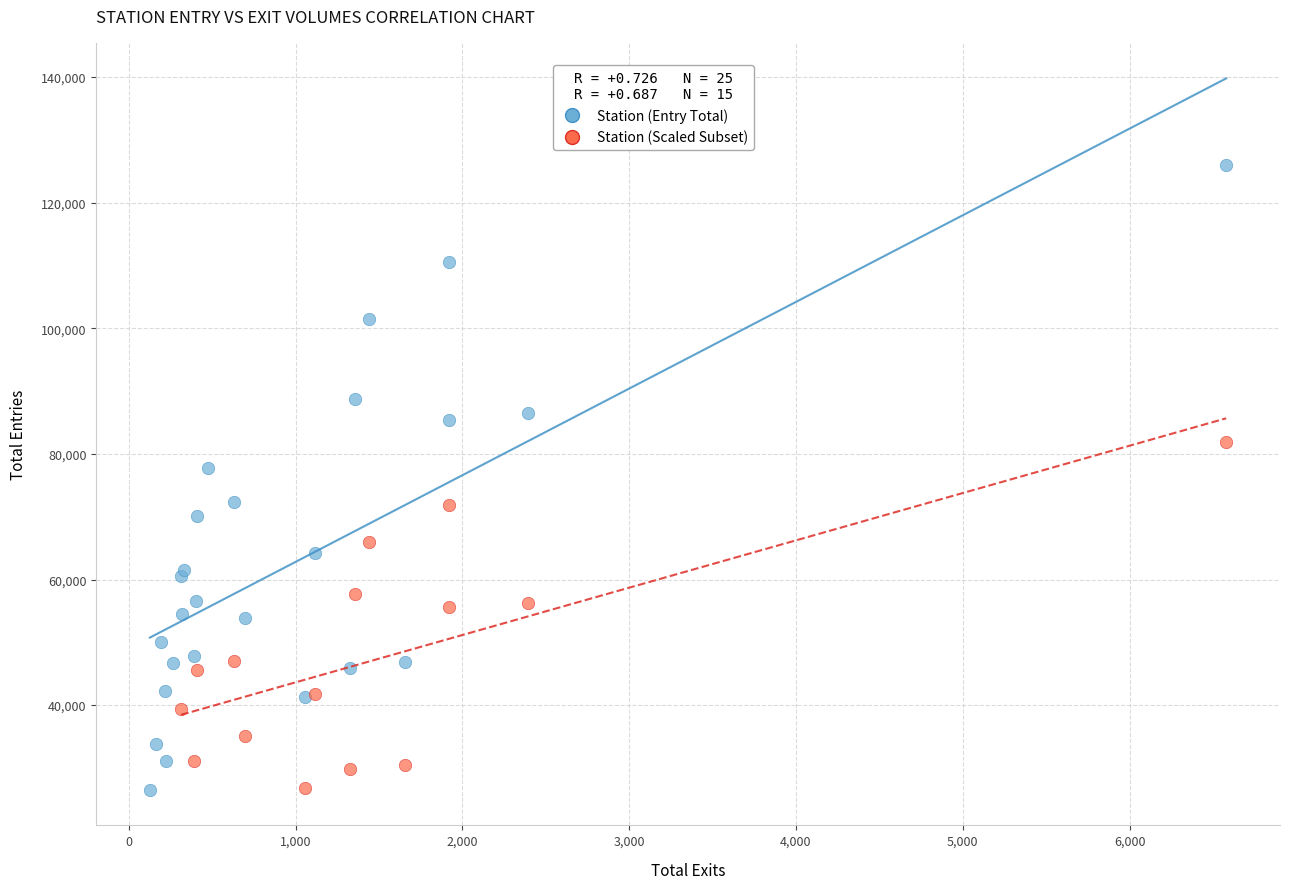

Which series contains the highest Y value?

Station (Entry Total)